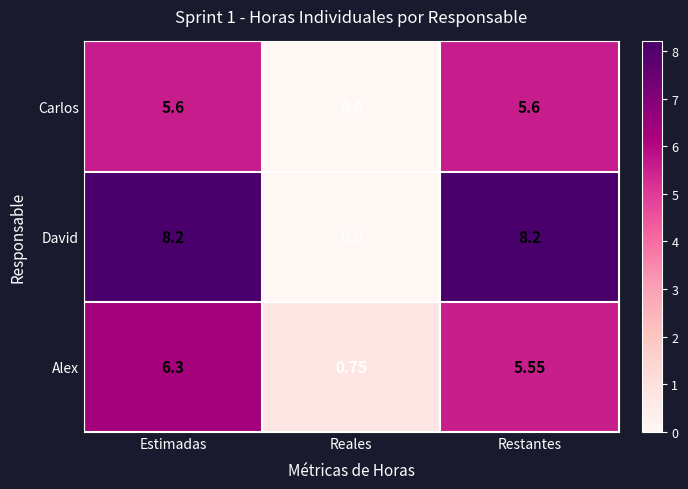

Between Estimadas and Restantes, which series saw the biggest shift?

Alex